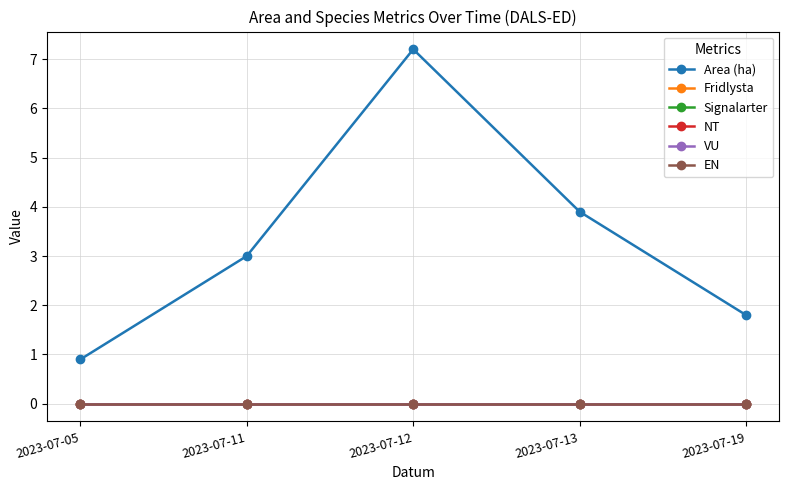

Rank the series at 2023-07-12 from highest to lowest value.

Area (ha), Fridlysta, Signalarter, NT, VU, EN